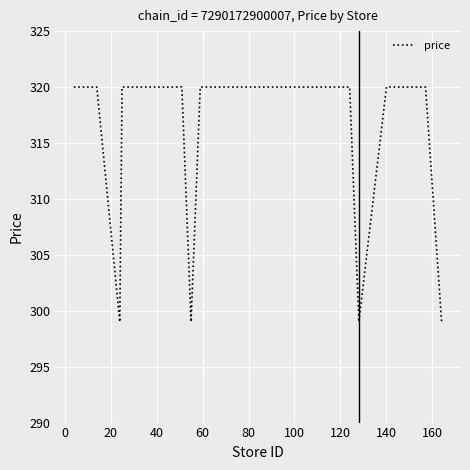

What is the minimum value shown in the chart?

299